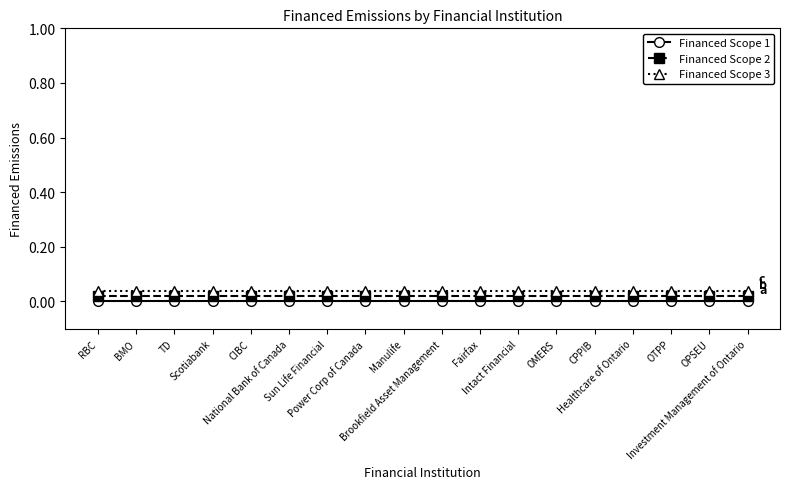

How many lines are shown in the chart?

3